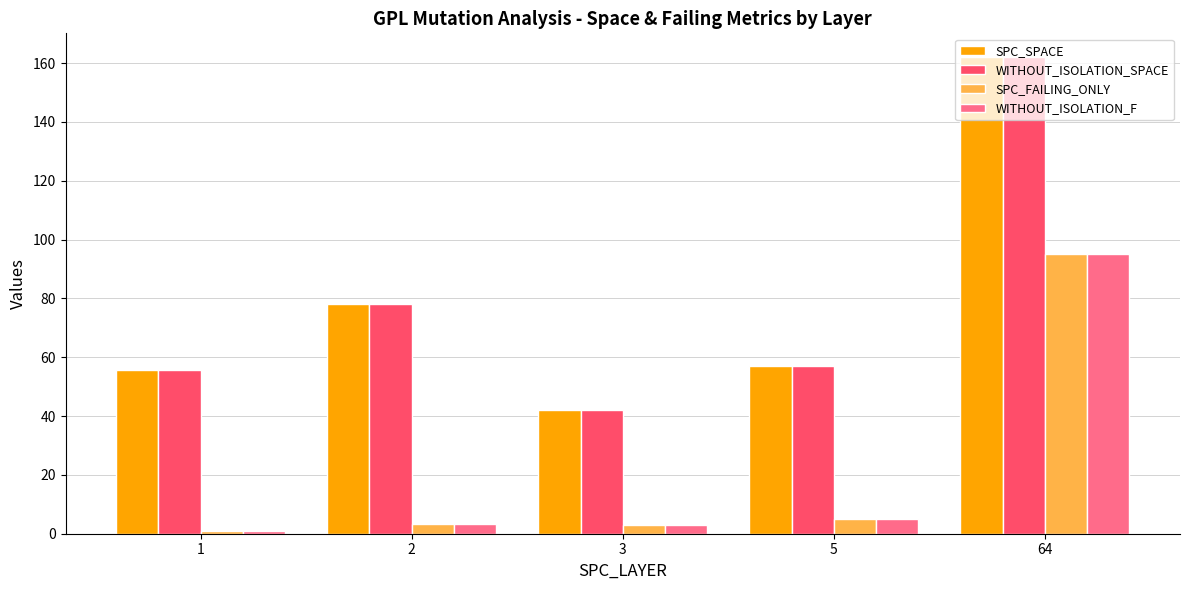

At which label is SPC_FAILING_ONLY closest to 48?

5